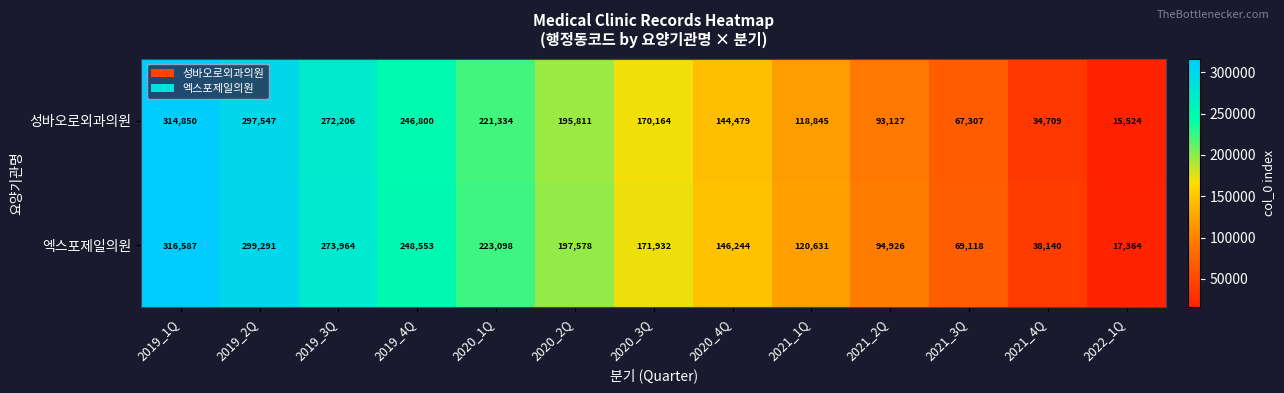

What is the sum of the 엑스포제일의원 values at 2019_1Q and 2019_2Q?

615878